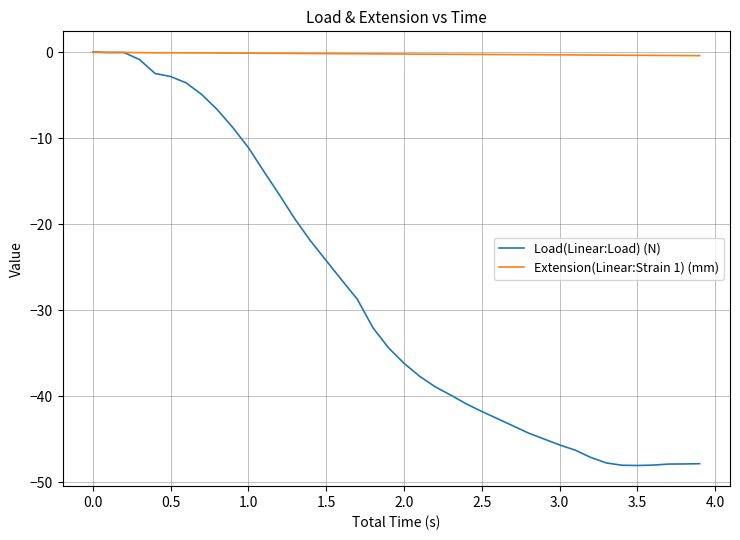

Which series ends up on top after the final intersection of Extension(Linear:Strain 1) (mm) and Load(Linear:Load) (N)?

Extension(Linear:Strain 1) (mm)